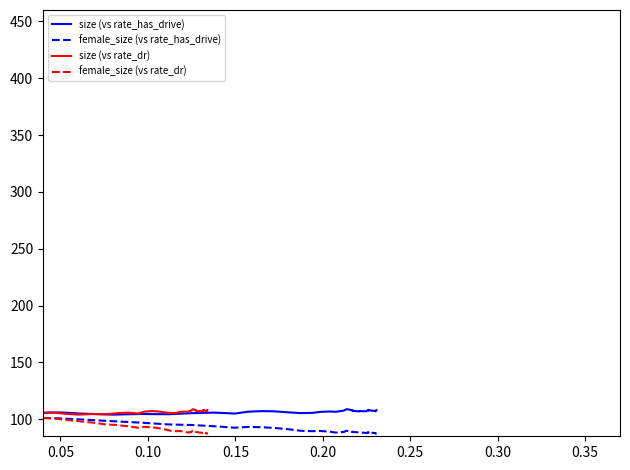

Where is size (vs rate_has_drive) nearest to the value 106?

0.05